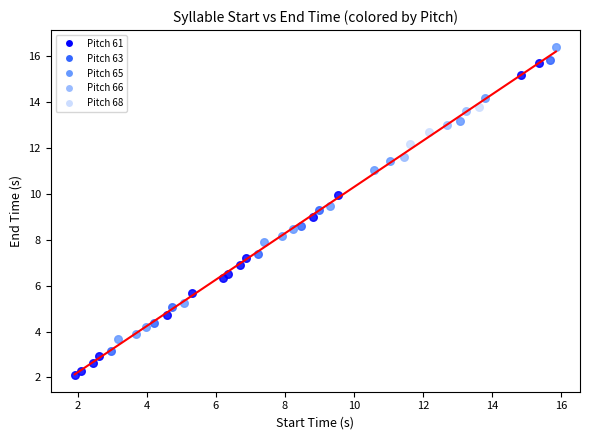

Which series has the largest Y range (max minus min)?

Pitch 61